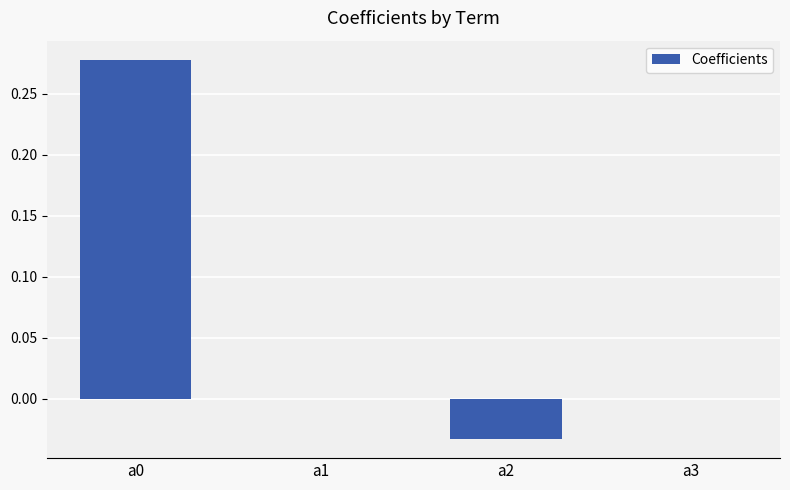

What is the change in value from a0 to a1?

-0.3